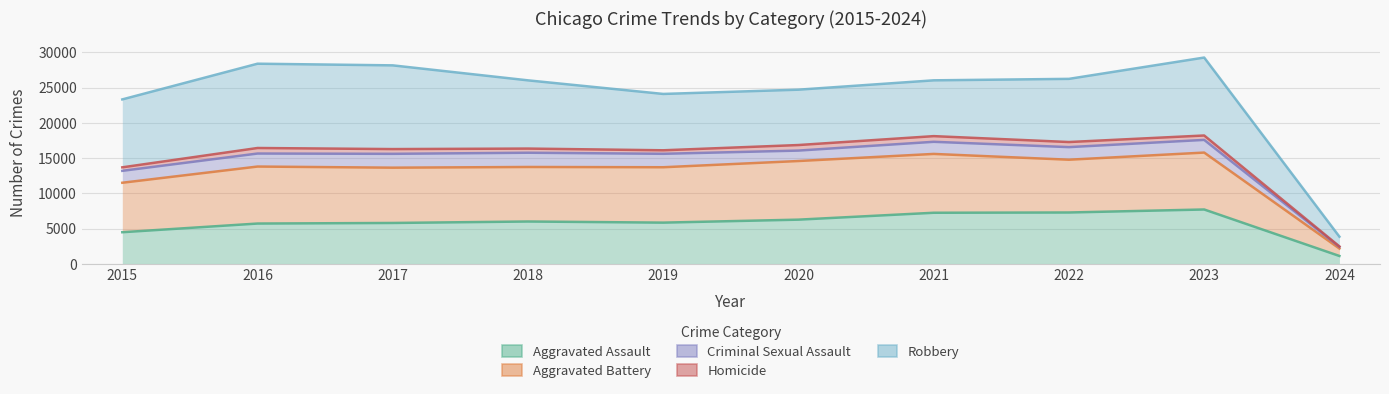

Count the number of data series in this chart.

5